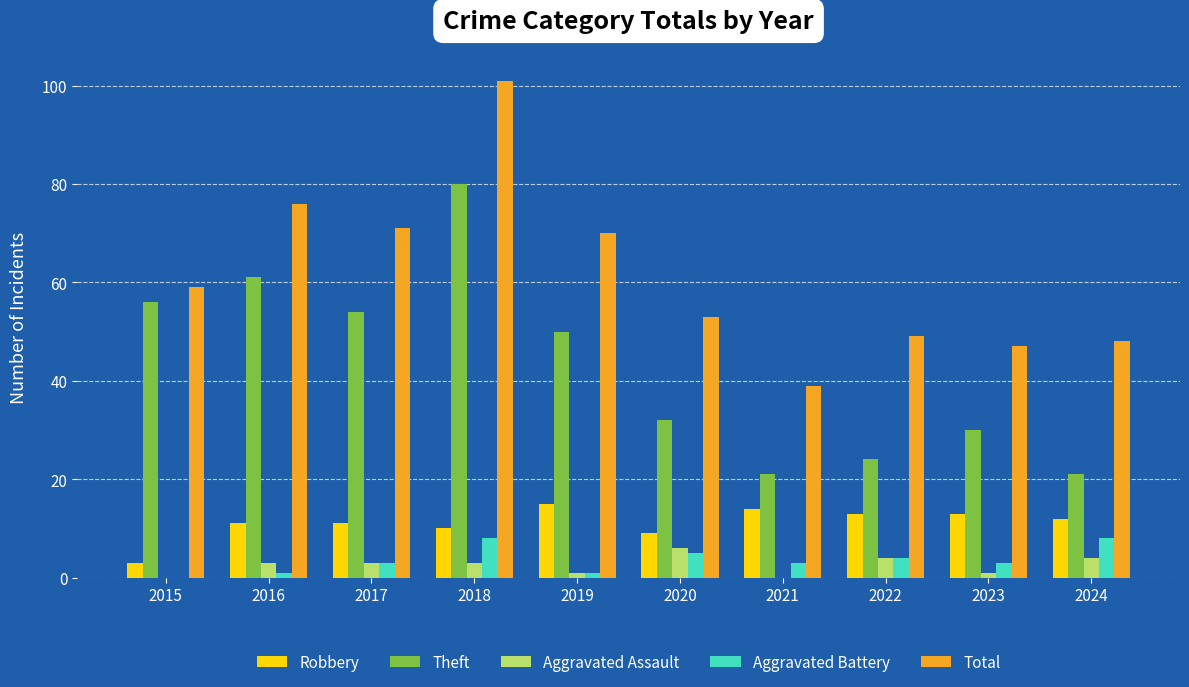

How many positive values does the Aggravated Battery series have?

9